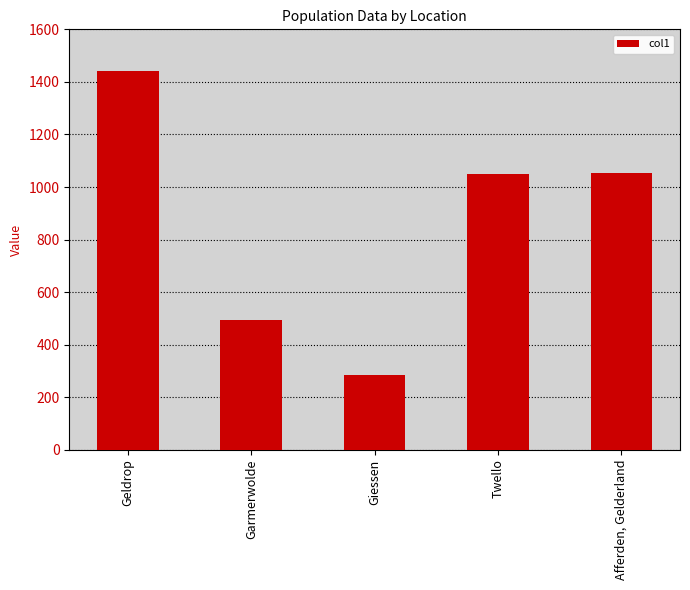

What is the change in value from Geldrop to Garmerwolde?

-948